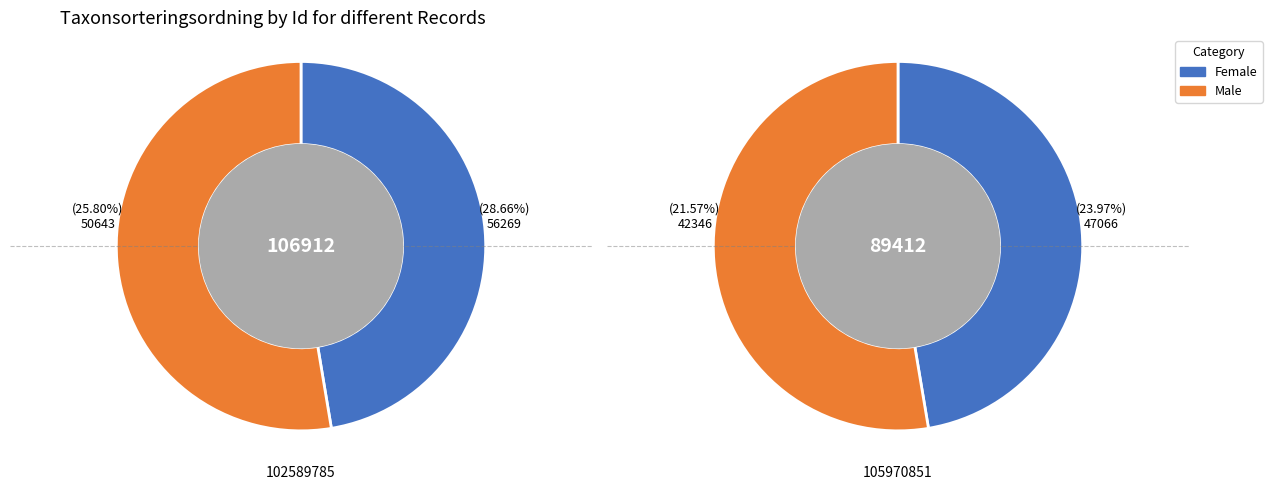

To the nearest percent, what is the difference between the 102589785 and 105970851 slice percentages?

9%